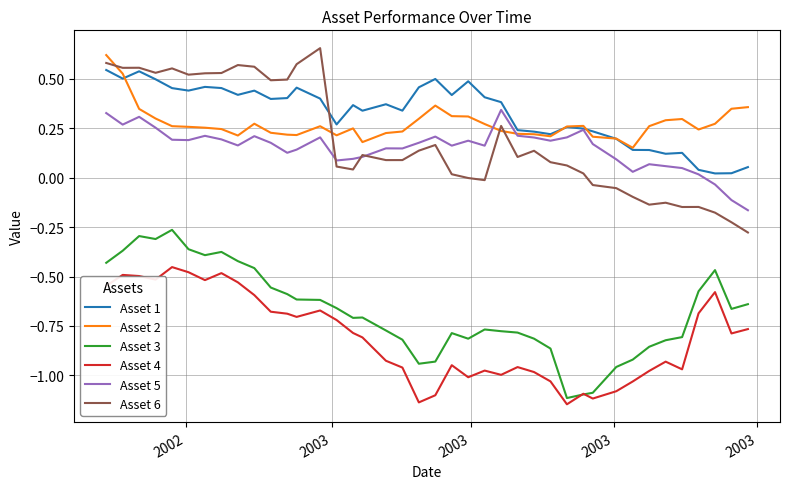

Rank the series by their maximum value, from lowest to highest.

Asset 4, Asset 3, Asset 5, Asset 1, Asset 2, Asset 6